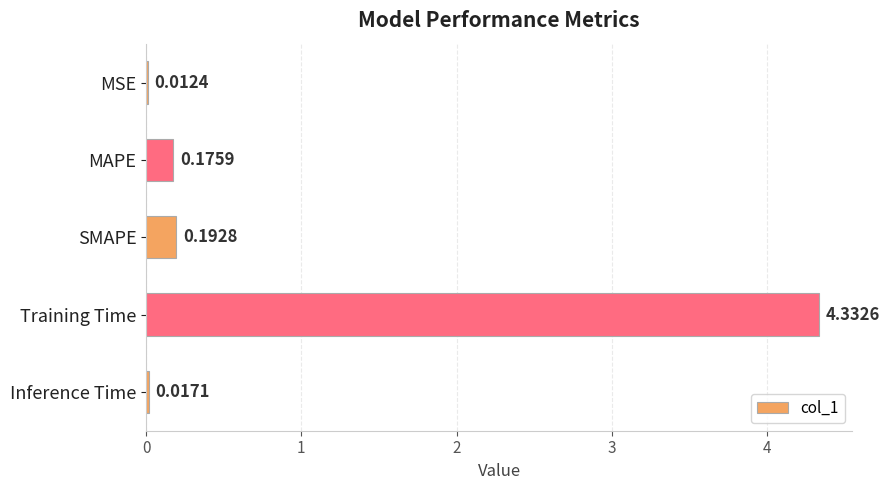

What is the change in value from MSE to SMAPE?

+0.2